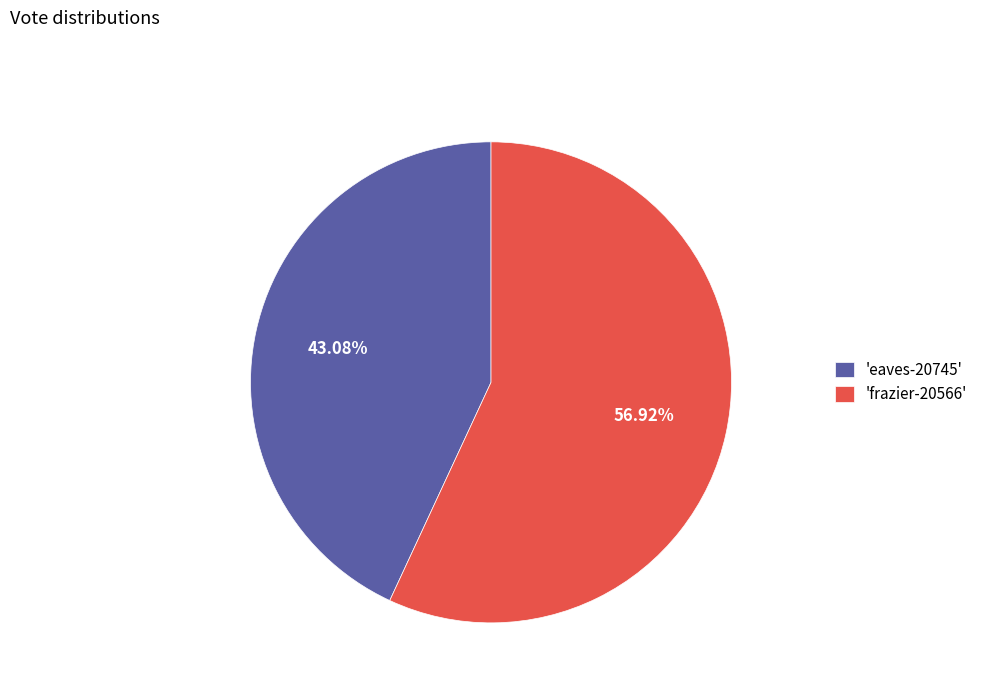

How many slices are in this pie chart?

2